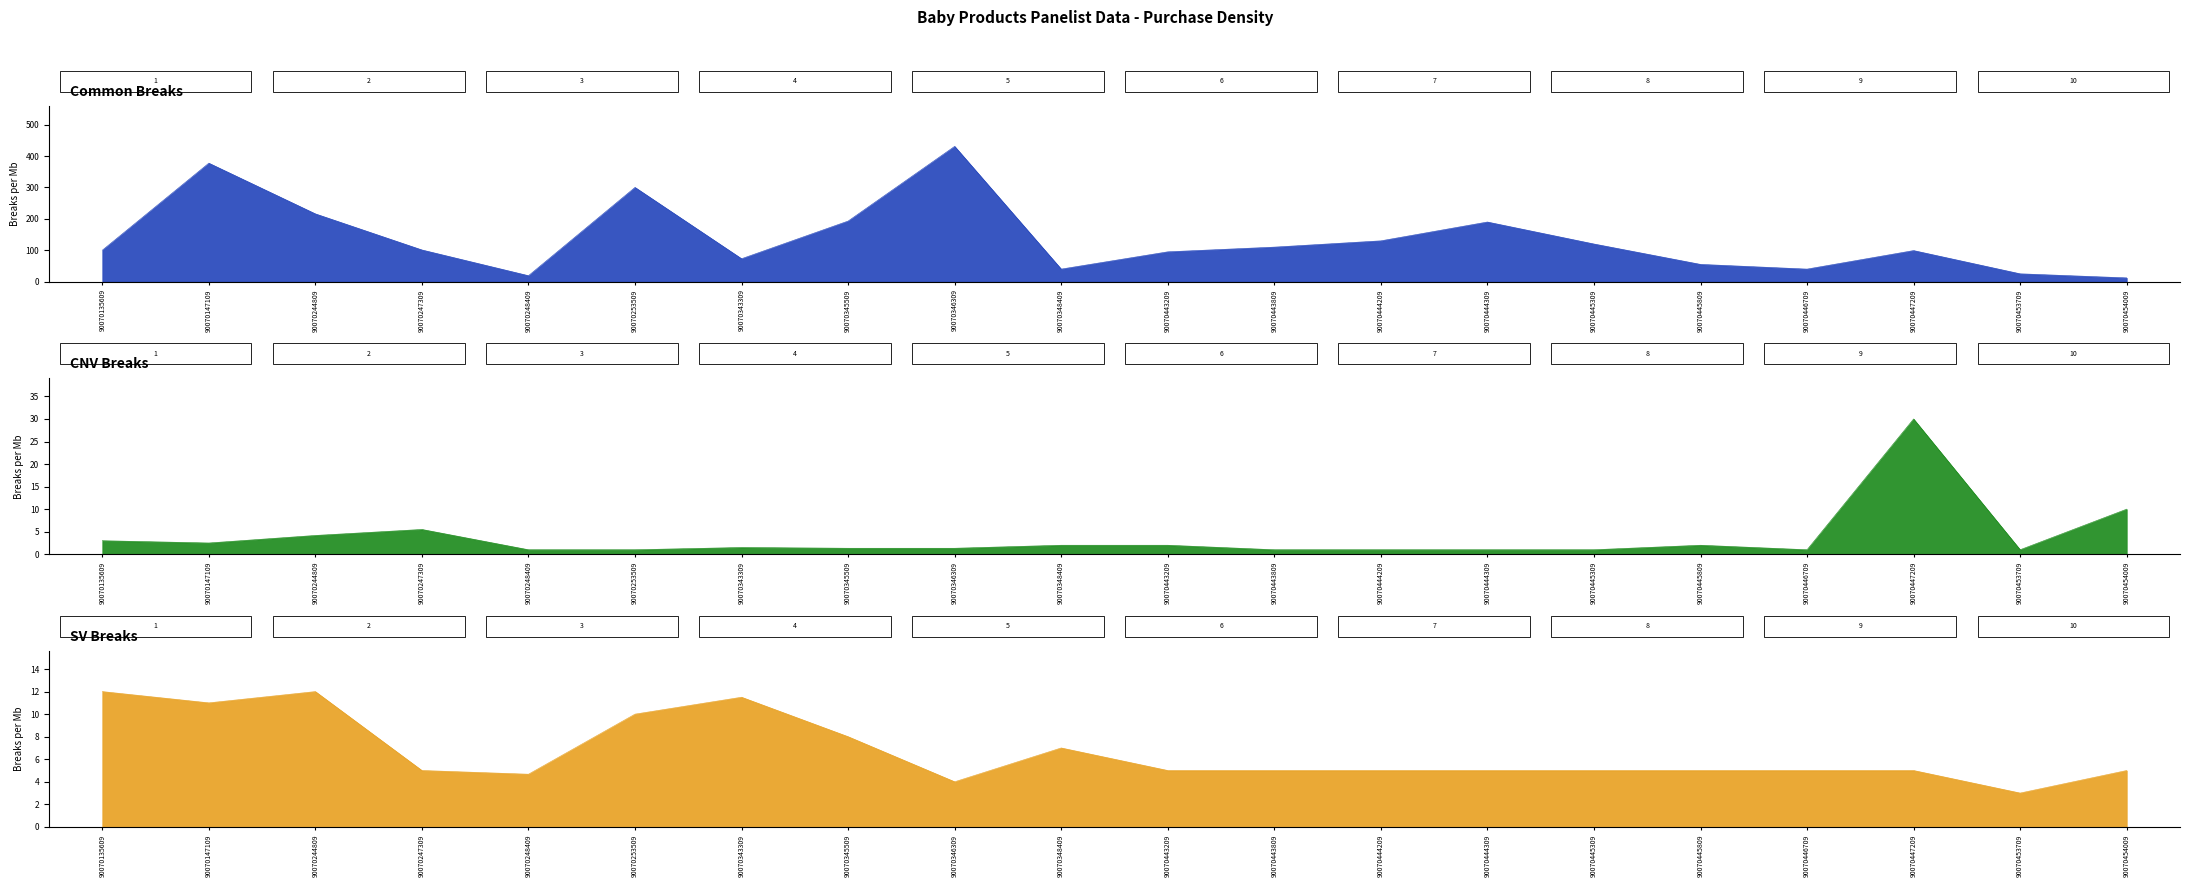

How many series are shown in this chart?

3